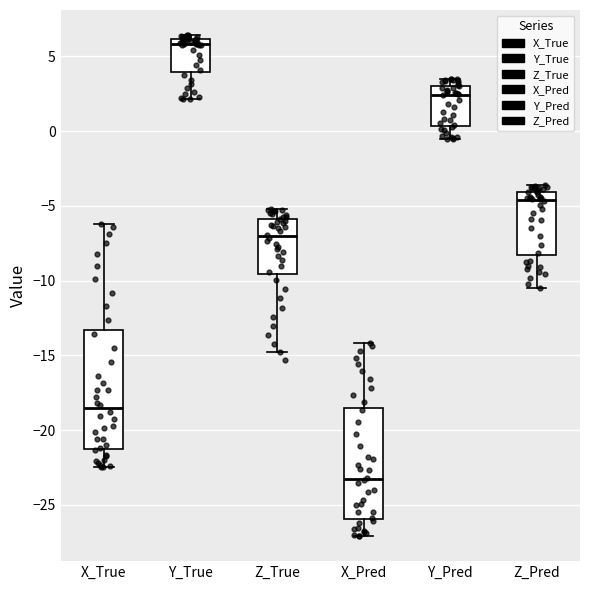

Reading left to right, read every box against the y-axis: the position of its median line, the range the box covers, and the ends of its whiskers. The values are not printed on the chart, so give them approximately, as read against the axis.

X_True: median -18.5, box -21.0 to -13.5, whiskers -22.5 to -6.0
Y_True: median 6.0 (just below the box's upper edge), box 4.0 to 6.0, whiskers 2.0 to 6.5
Z_True: median -7.0, box -9.5 to -6.0, whiskers -15.0 to -5.0
X_Pred: median -23.5, box -26.0 to -18.5, whiskers -27.0 to -14.0
Y_Pred: median 2.5, box 0.5 to 3.0, whiskers -0.5 to 3.5
Z_Pred: median -4.5, box -8.5 to -4.0, whiskers -10.5 to -3.5